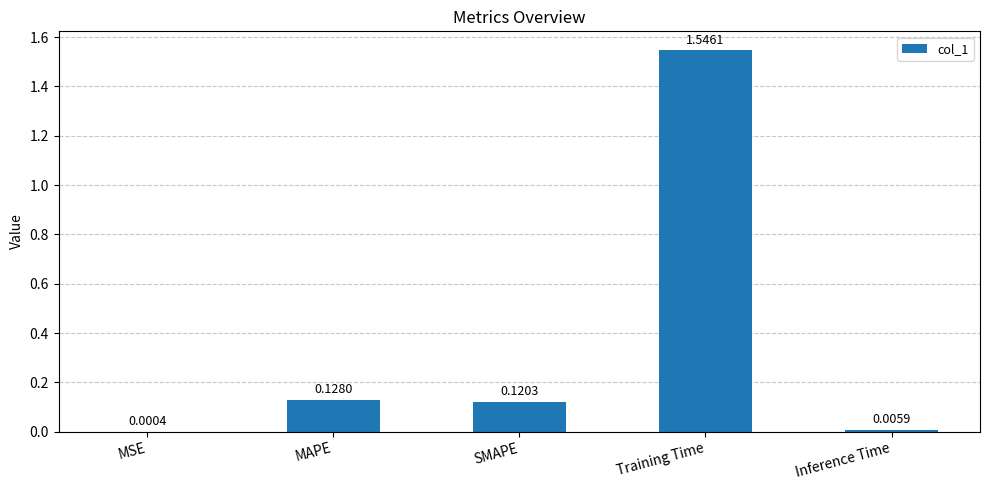

What is the sum of all values?

1.8